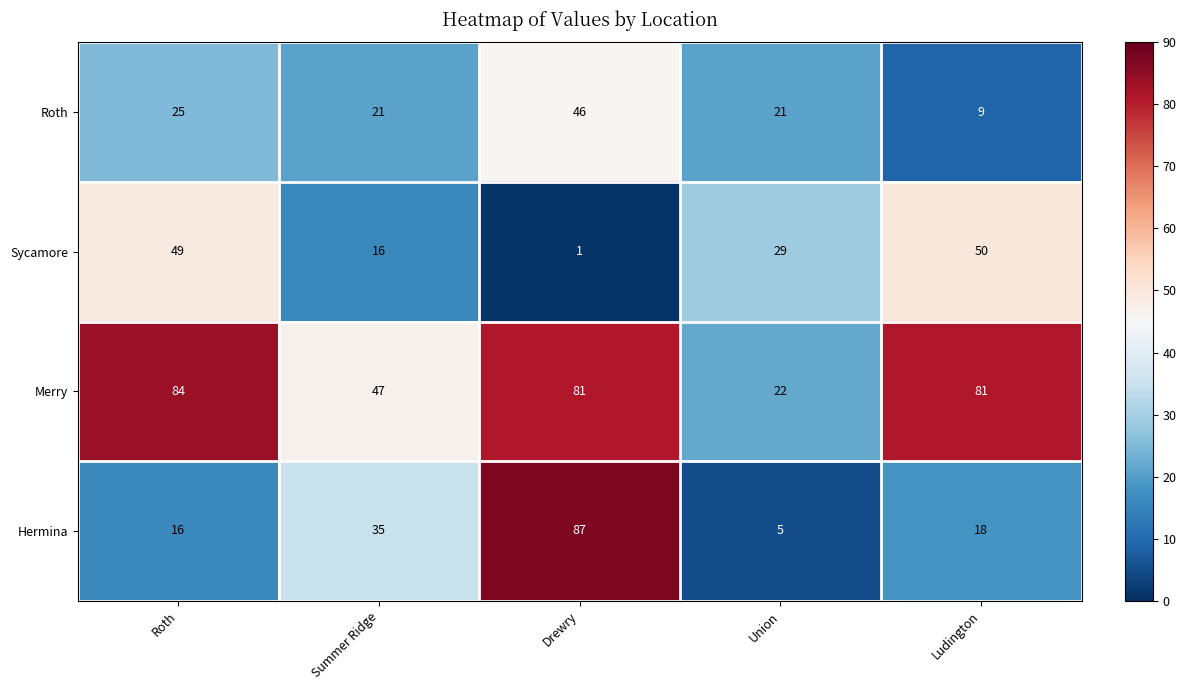

How many data points does each series have?

5